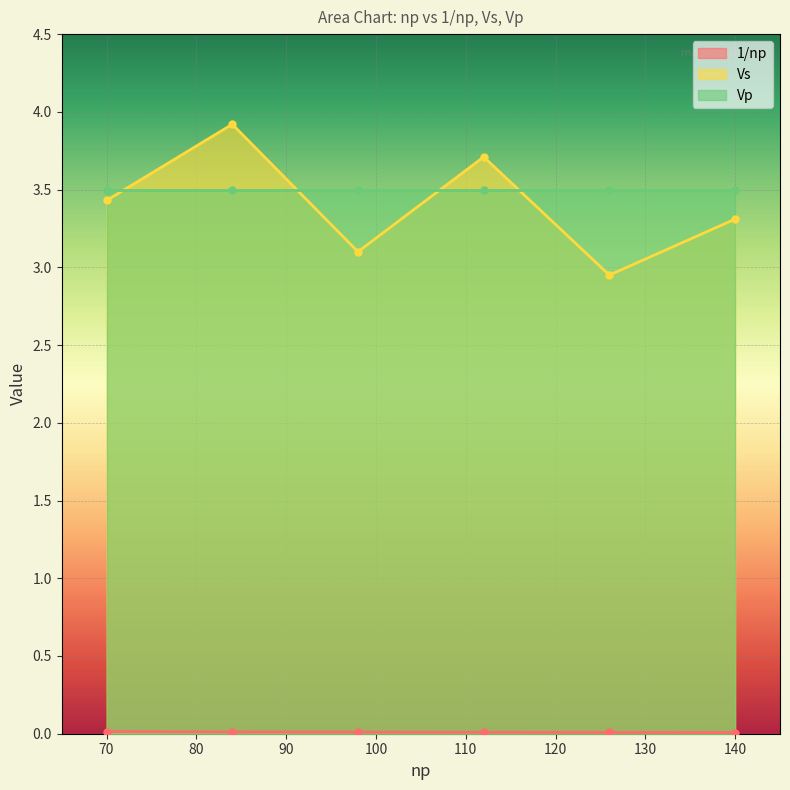

What is the highest value of the Vs series?

3.9